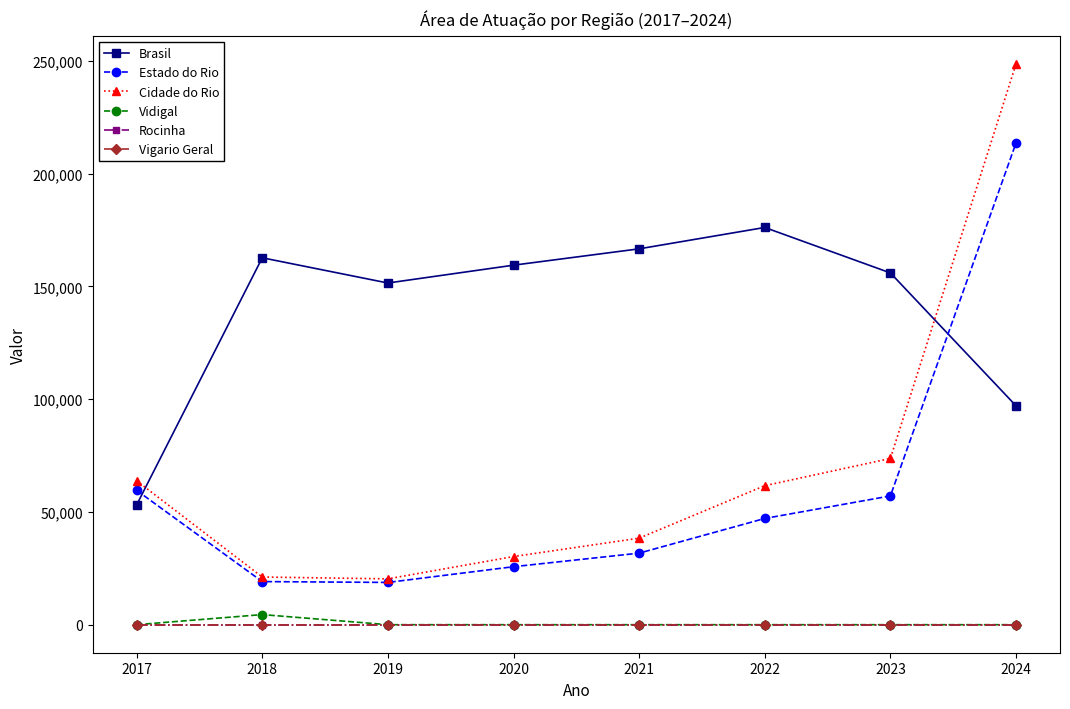

Which has a higher value, 2020 or 2022?

2022